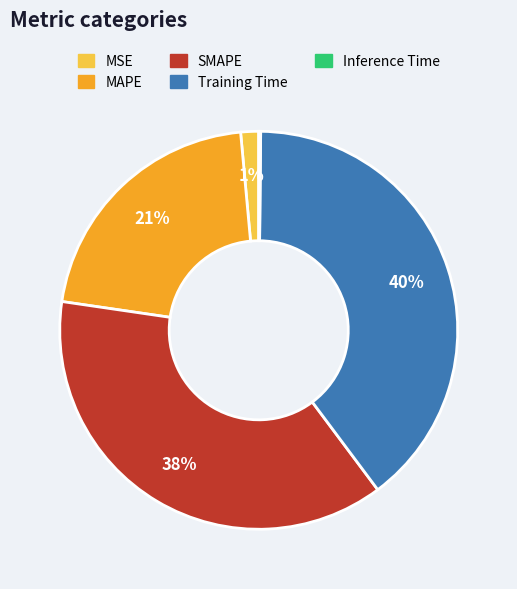

Do Training Time and MSE together represent more than half of the pie?

No